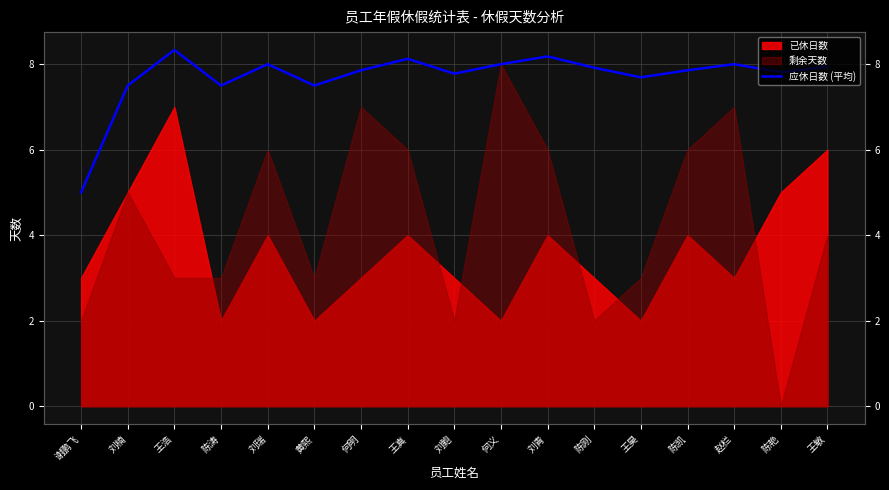

True or false: there are more than 1 points higher than both neighbors.

True